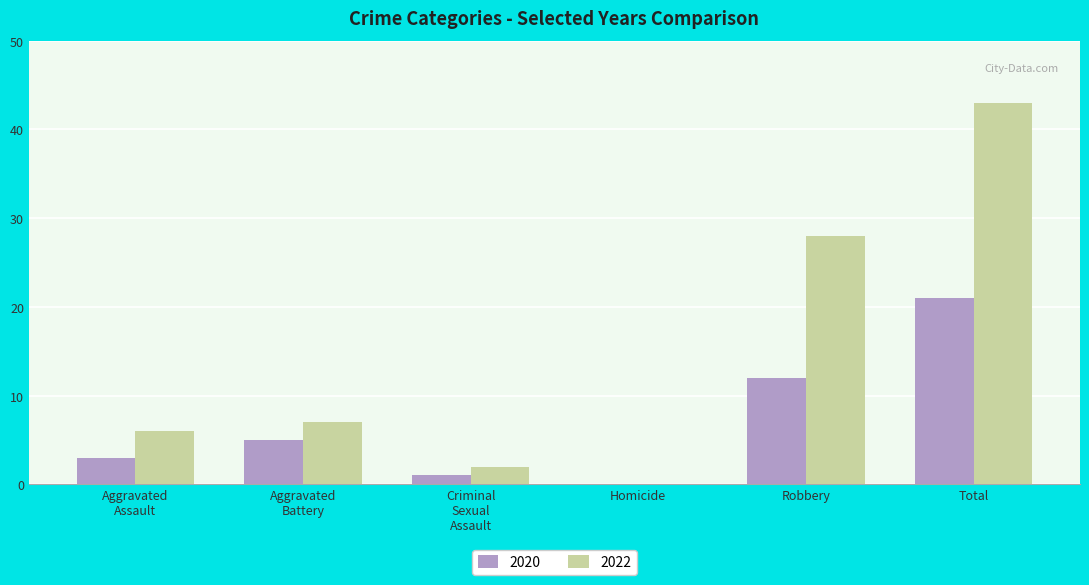

Are the bars horizontal?

No